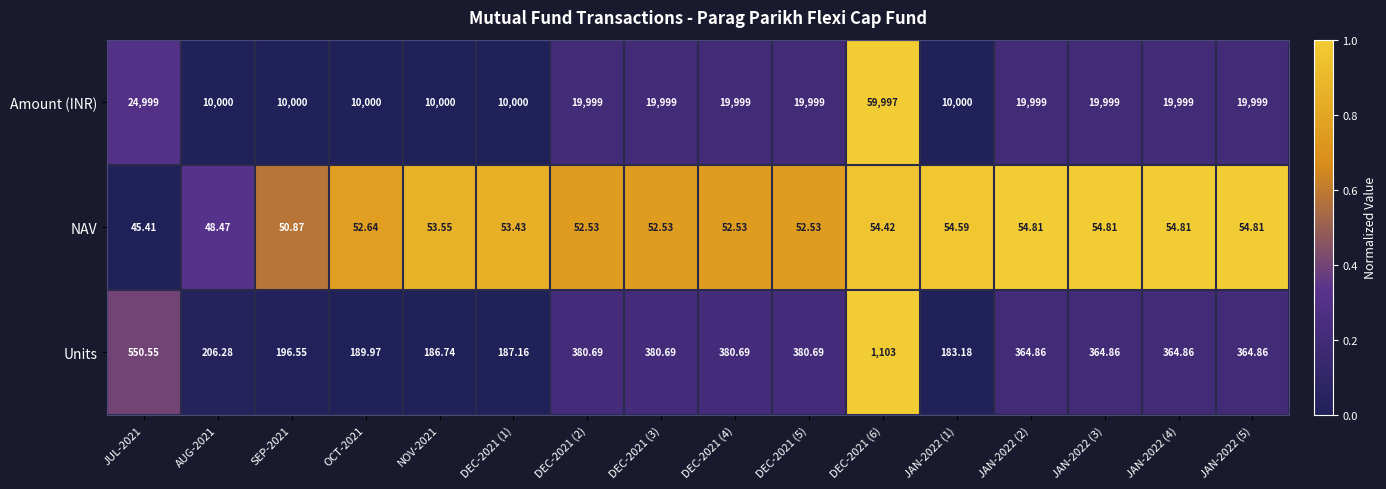

Which series has the largest total across all categories?

Amount (INR)